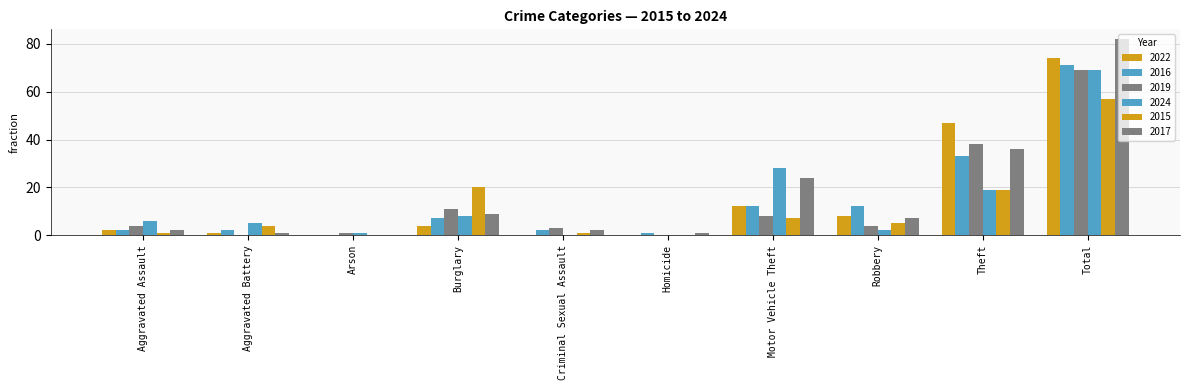

Count the number of categories in the chart.

10